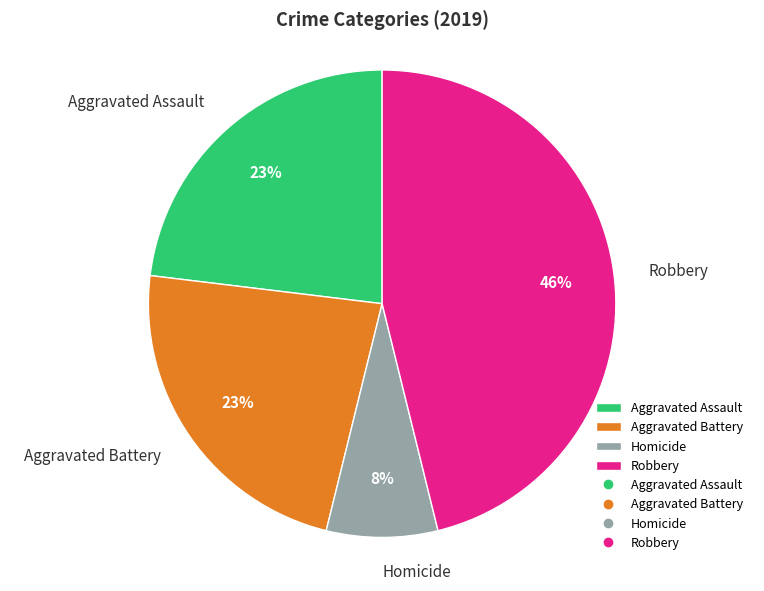

What percentage is the Robbery slice, to the nearest percent?

46%